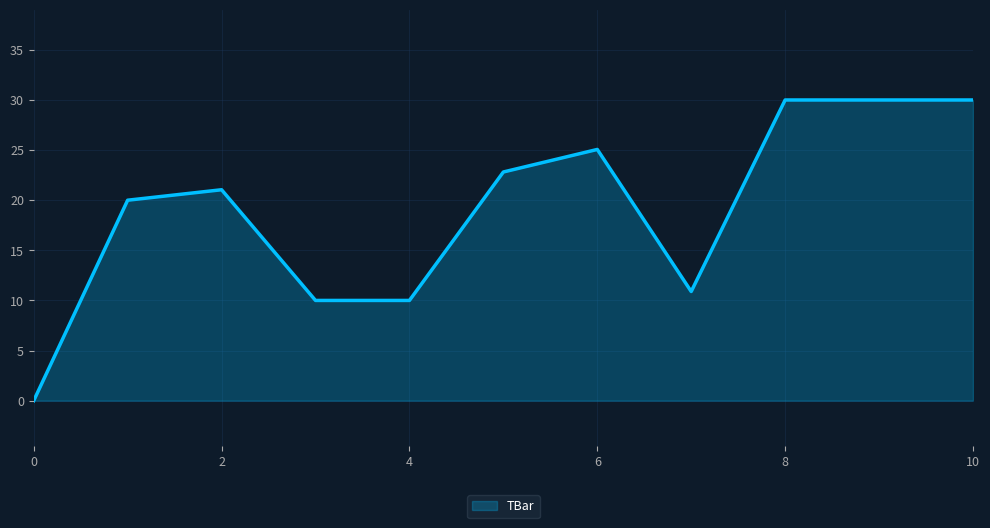

What is the difference between the second highest and minimum values?

30.0